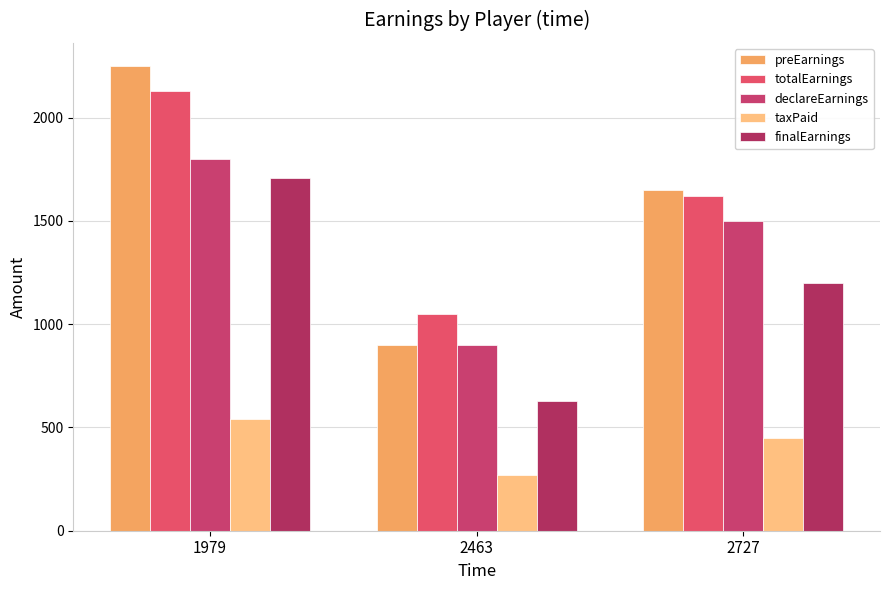

What is the sum of the finalEarnings values at 2463 and 1979?

2340